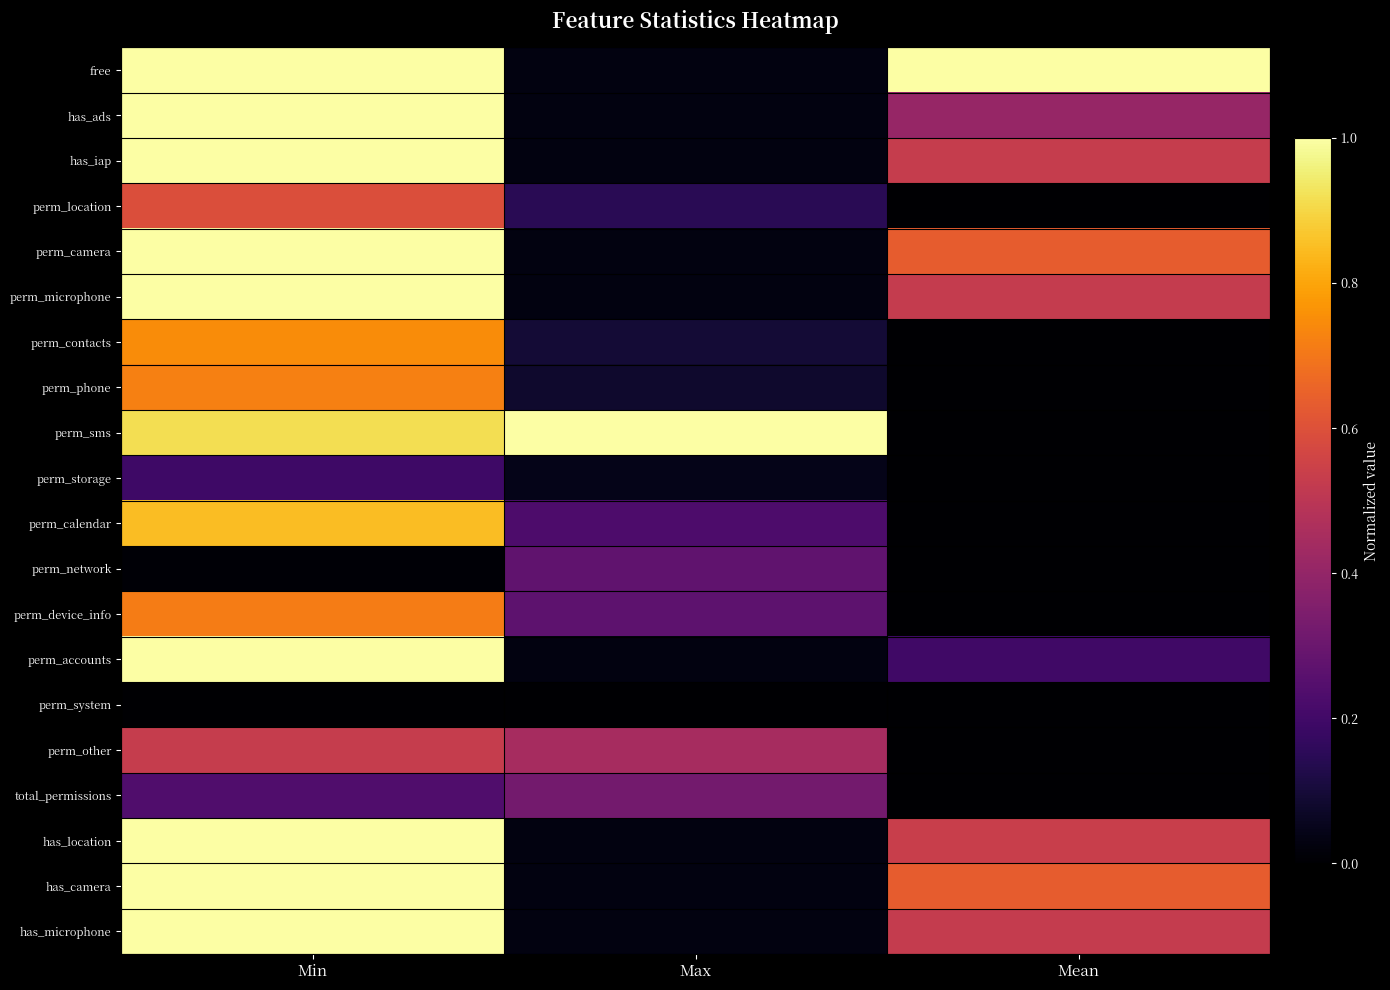

Which has a higher value, Mean or Min?

Mean